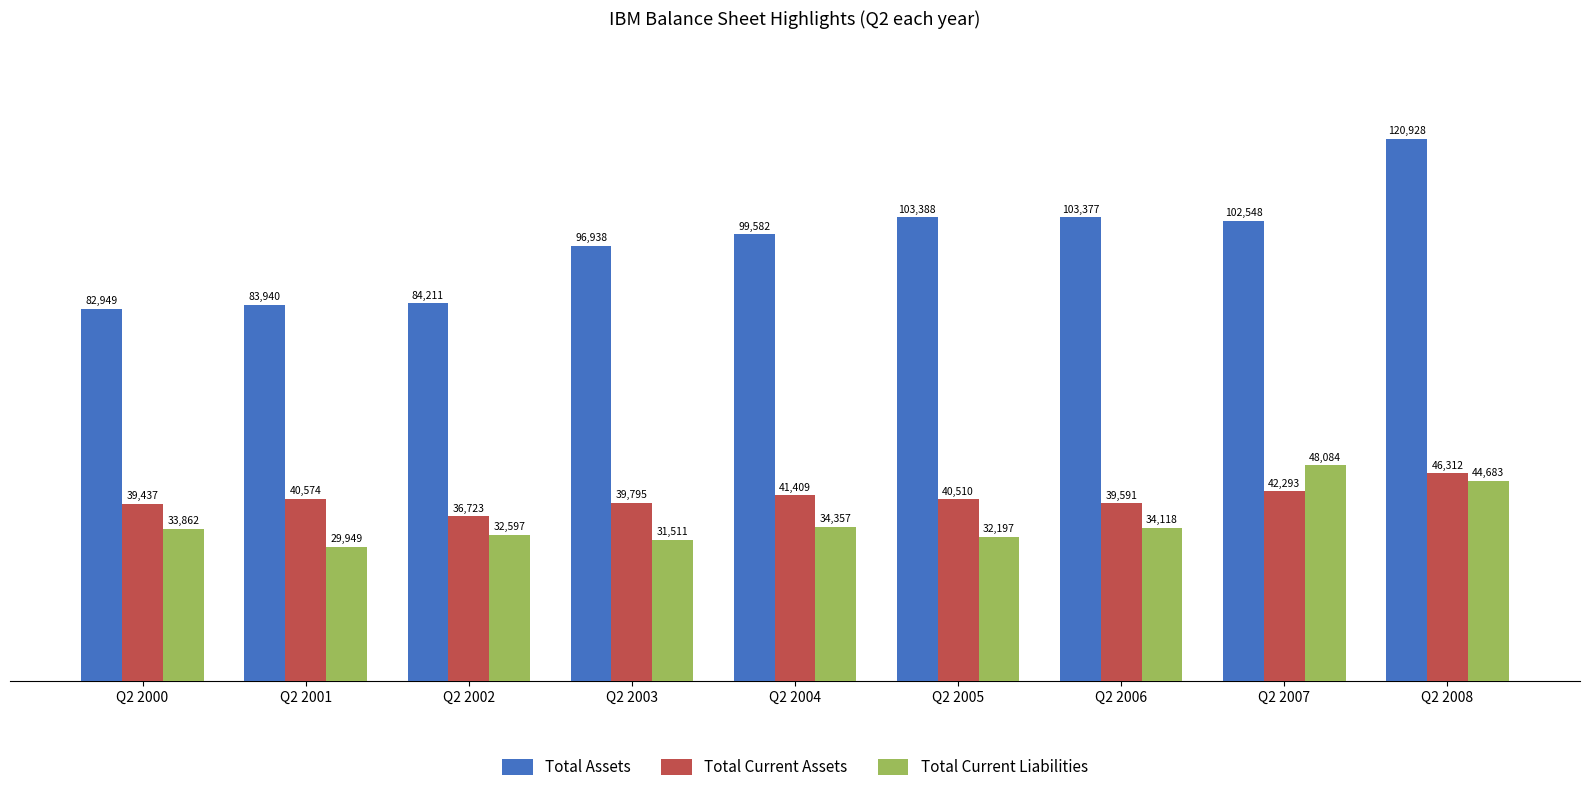

What is the value of the Total Current Liabilities bar at the 8th from the left?

48084